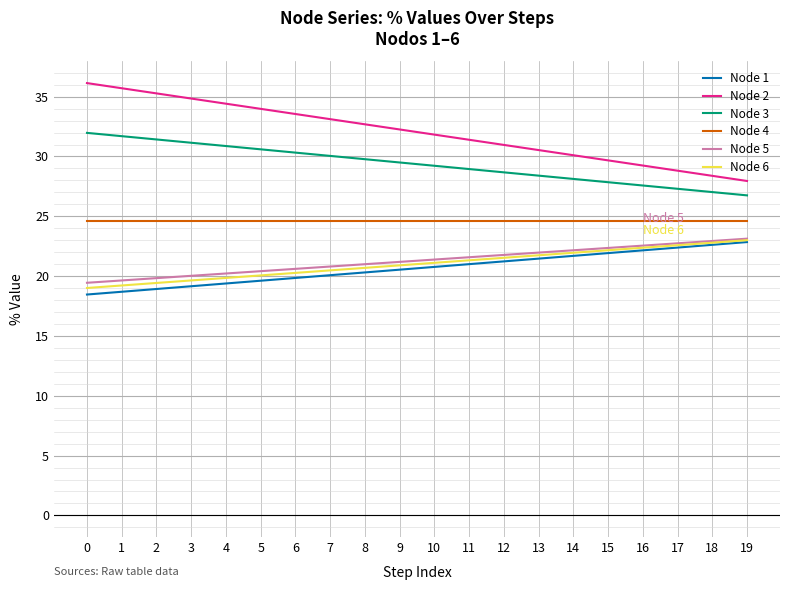

What is the minimum value shown in the chart?

18.5